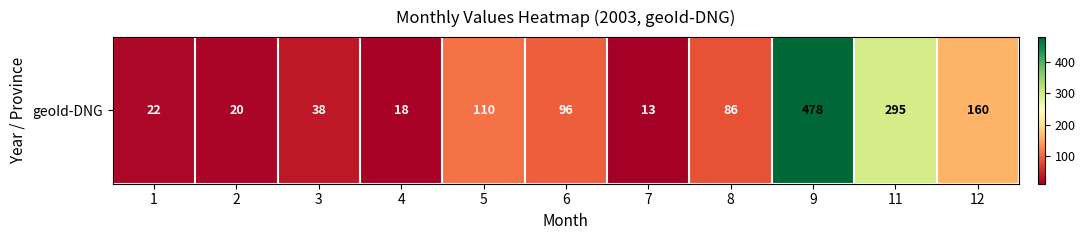

At which label does the data first exceed 86?

5